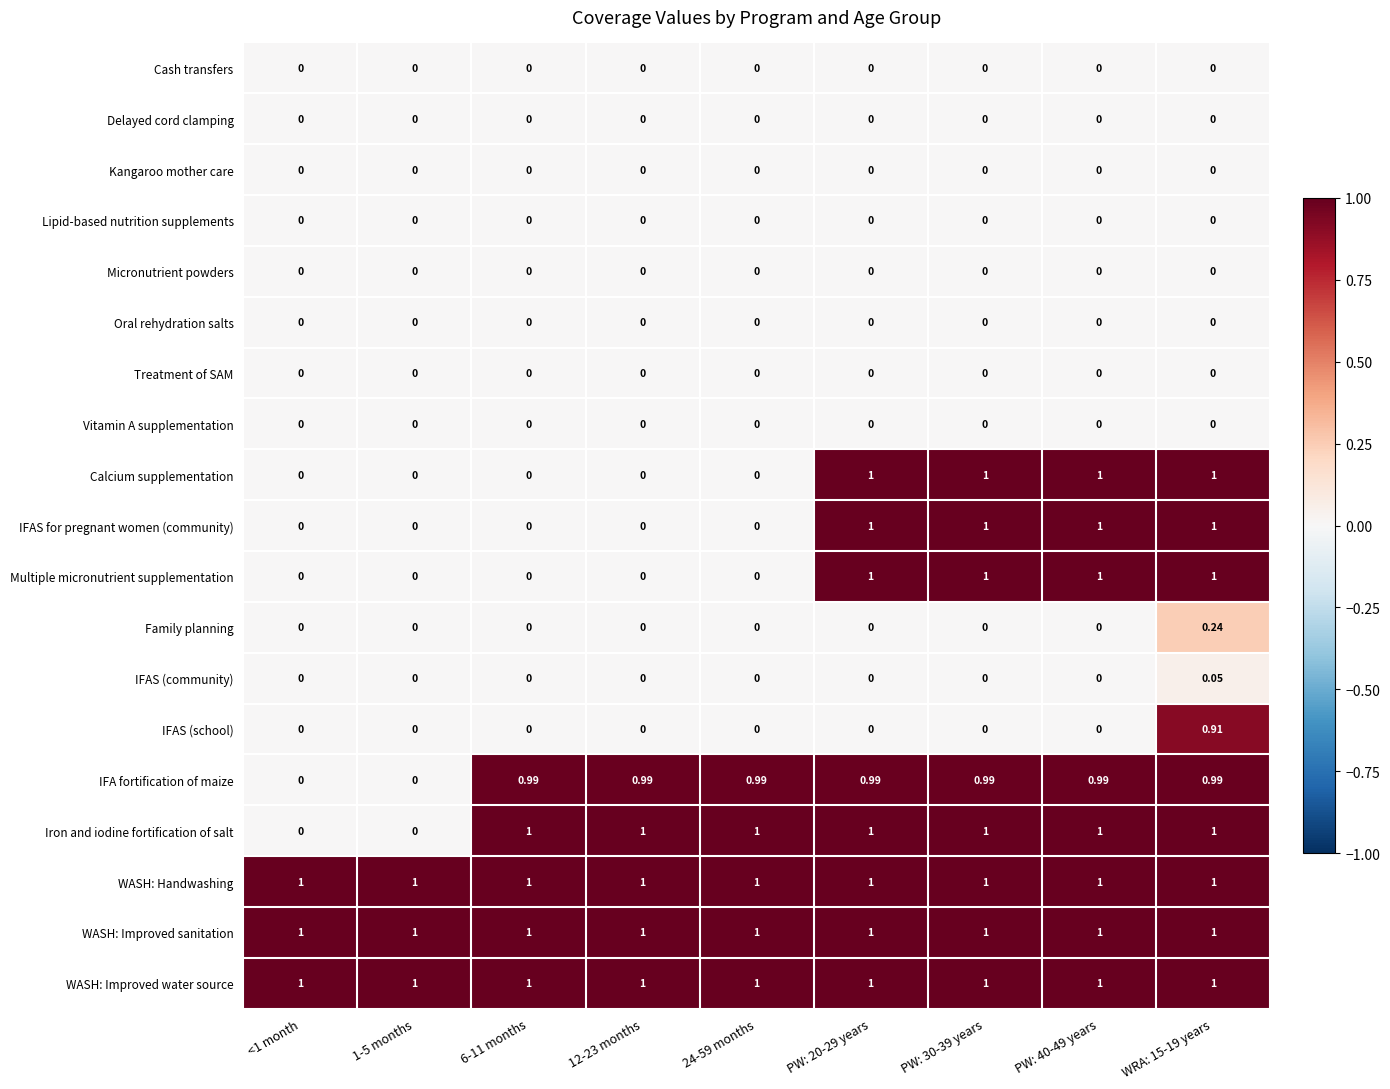

Which series has the largest range (max minus min)?

Calcium supplementation